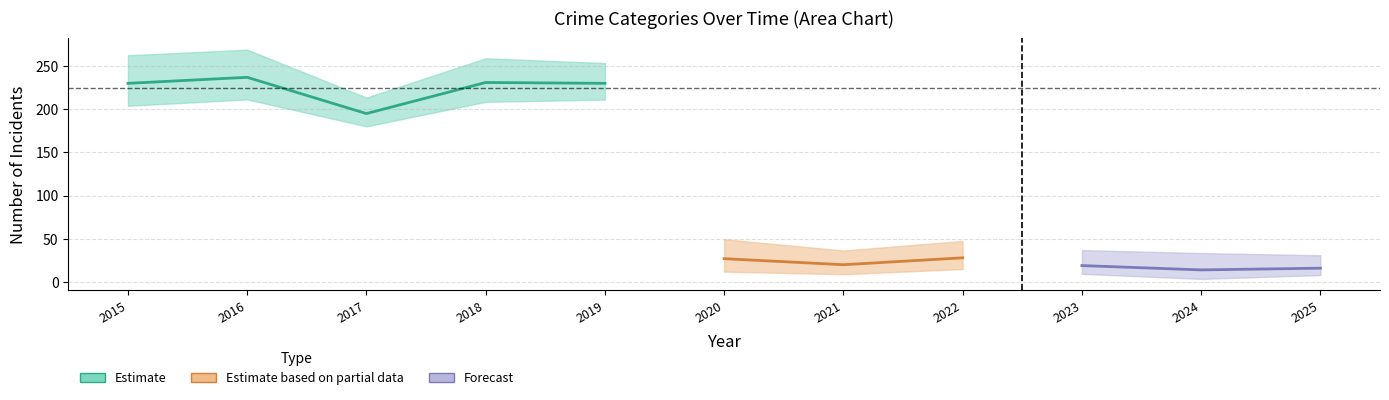

Count the number of categories in the chart.

11